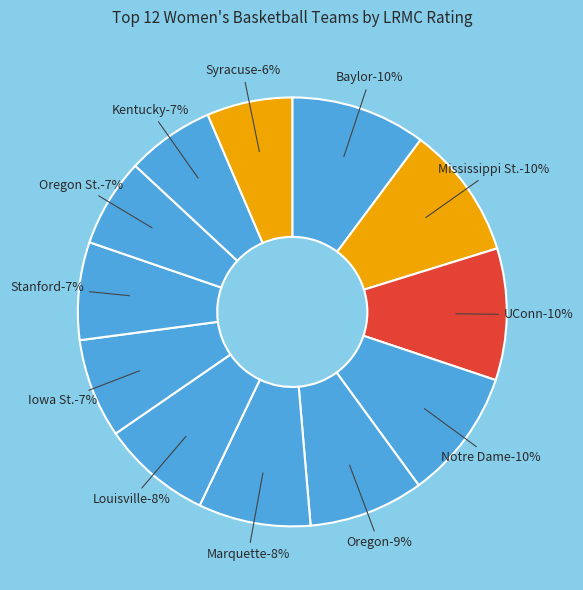

Is there a majority slice in this chart?

No